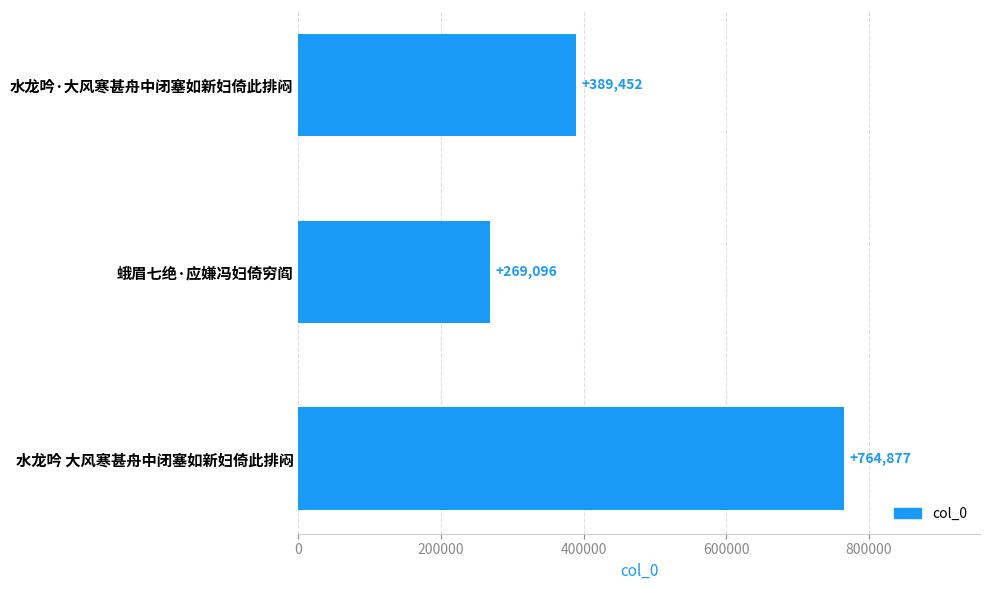

What is the label of the 3rd bar from the bottom?

水龙吟·大风寒甚舟中闭塞如新妇倚此排闷